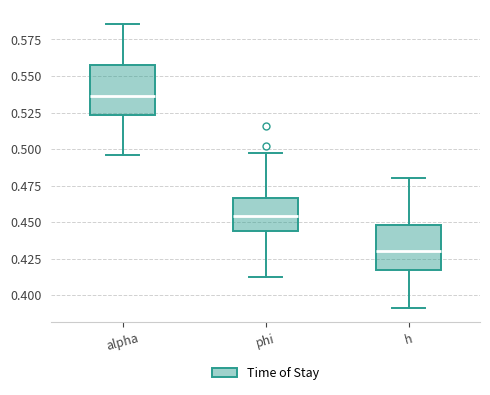

Reading left to right, transcribe this box plot: for each box, give where its median line is, the range the box spans, and where its two whiskers end, as read against the y-axis. The values are not printed on the chart, so give them approximately, as read against the axis.

alpha: median 0.535, box 0.525 to 0.555, whiskers 0.495 to 0.585
phi: median 0.455, box 0.445 to 0.465, whiskers 0.415 to 0.500
h: median 0.430, box 0.415 to 0.450, whiskers 0.390 to 0.480